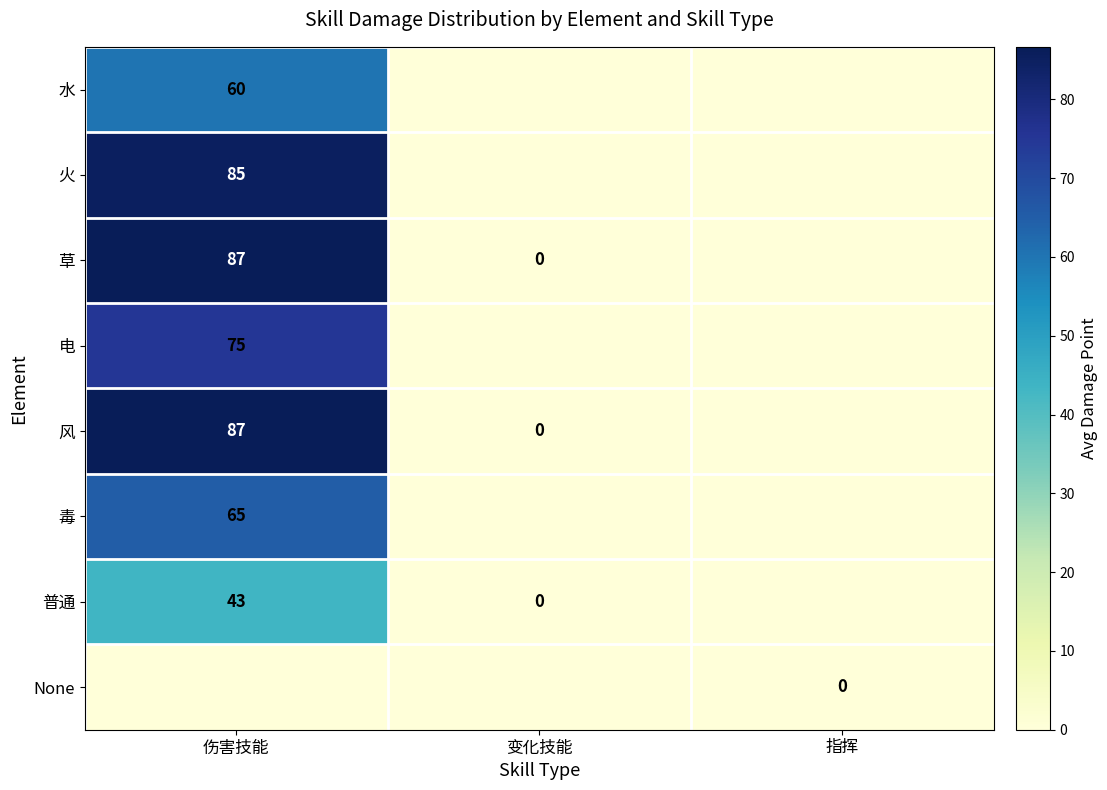

What is the total value across all series at 伤害技能?

501.7